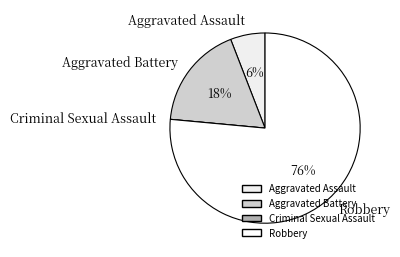

To the nearest percent, what is the average slice percentage?

25%